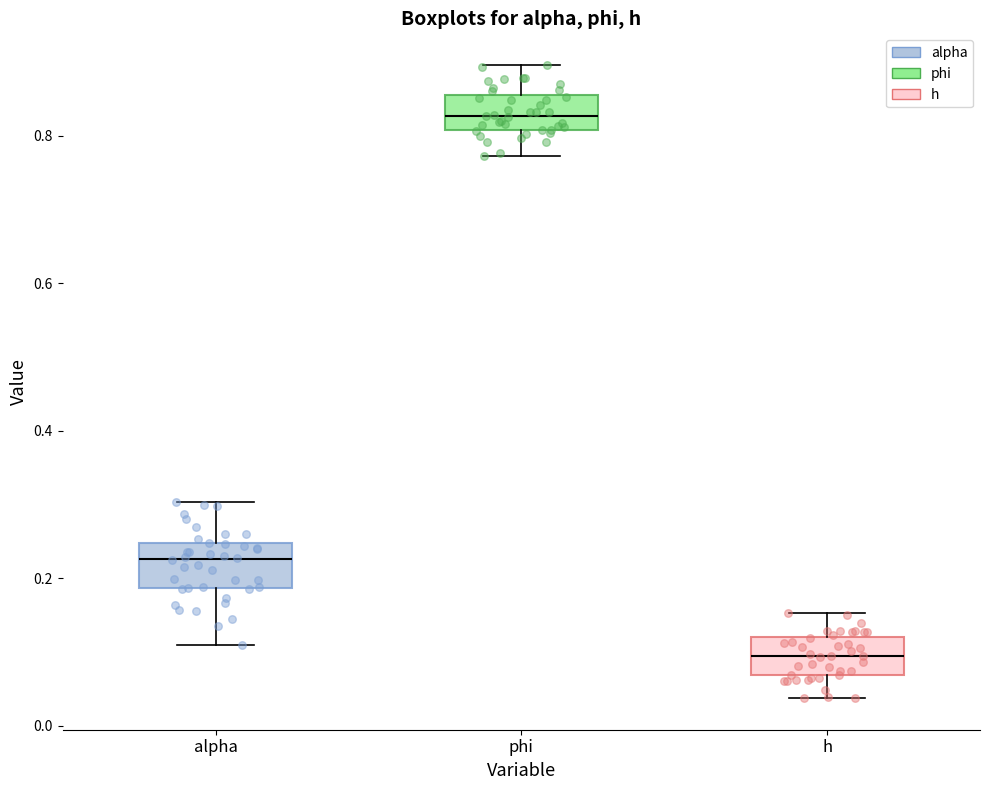

Where does the lower whisker of the box for alpha end on the y-axis? The values are not printed on the chart, so give them approximately, as read against the axis.

0.10